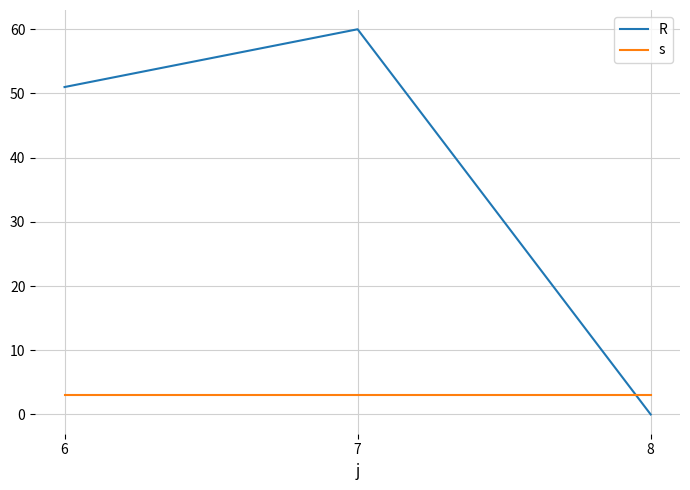

What are all the series names shown in the legend?

R, s